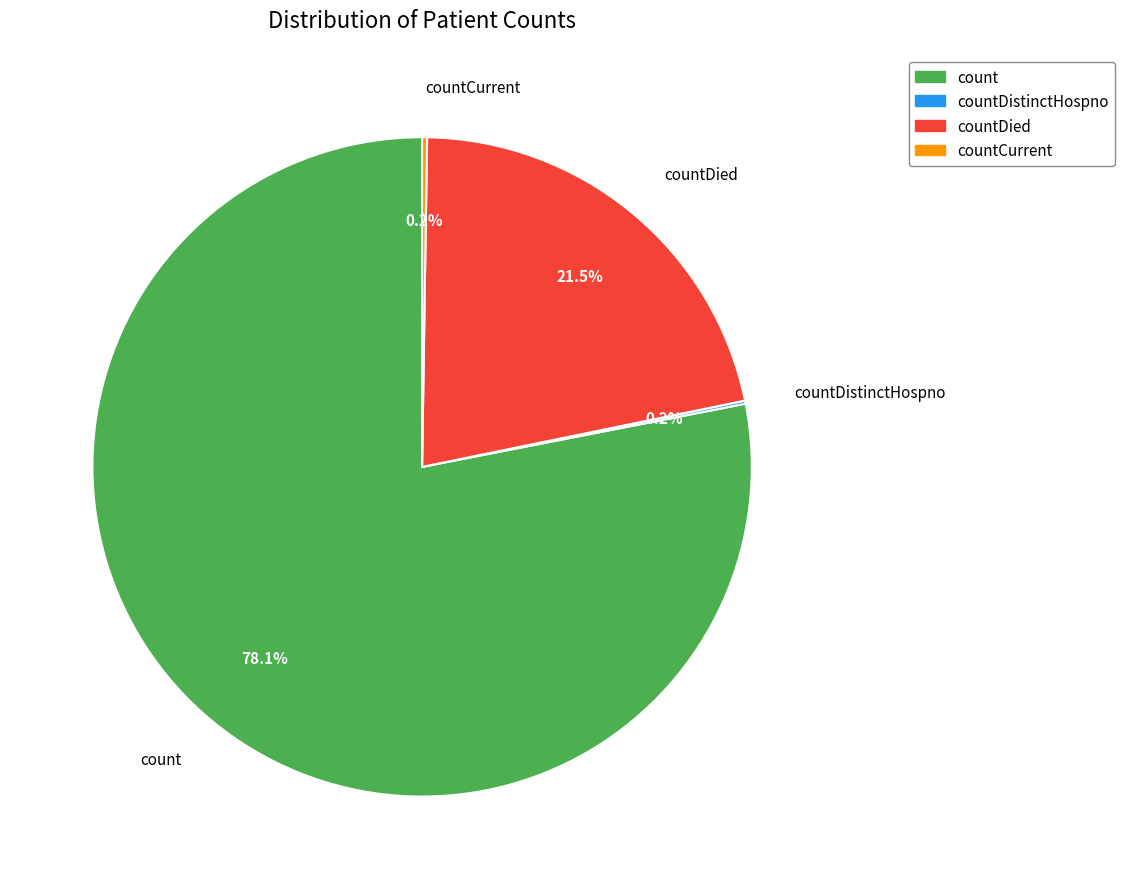

Is there a majority slice in this chart?

Yes